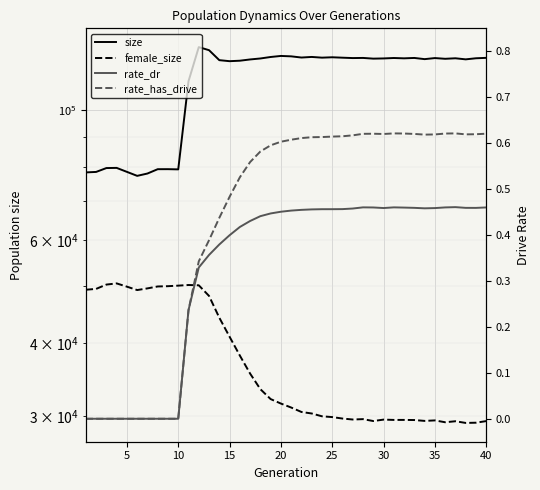

Reading right to left, list all the values displayed in this chart.

size: 122751.0	122549.0	122029.0	122542.0	122297.0	122645.0	122132.0	122705.0	122520.0	122677.0	122468.0	122373.0	122713.0	122648.0	122829.0	123030.0	122847.0	123190.0	122904.0	123479.0	123678.0	123166.0	122450.0	121982.0	121378.0	121153.0	121641.0	126509.0	128041.0	111981.0	79166.0	79230.0	79221.0	77883.0	77171.0	78391.0	79628.0	79576.0	78374.0	78224.0
female_size: 29414.0	29229.0	29203.0	29396.0	29282.0	29494.0	29438.0	29537.0	29552.0	29551.0	29587.0	29422.0	29642.0	29599.0	29710.0	29882.0	29976.0	30307.0	30490.0	31028.0	31515.0	32075.0	33350.0	35459.0	38065.0	40988.0	44172.0	48124.0	50179.0	50237.0	50113.0	50004.0	49949.0	49574.0	49249.0	49909.0	50554.0	50321.0	49474.0	49313.0
rate_dr: 0.5	0.5	0.5	0.5	0.5	0.5	0.5	0.5	0.5	0.5	0.5	0.5	0.5	0.5	0.5	0.5	0.5	0.5	0.5	0.5	0.5	0.4	0.4	0.4	0.4	0.4	0.4	0.4	0.3	0.2	0.0	0.0	0.0	0.0	0.0	0.0	0.0	0.0	0.0	0.0
rate_has_drive: 0.6	0.6	0.6	0.6	0.6	0.6	0.6	0.6	0.6	0.6	0.6	0.6	0.6	0.6	0.6	0.6	0.6	0.6	0.6	0.6	0.6	0.6	0.6	0.6	0.5	0.5	0.4	0.4	0.3	0.2	0.0	0.0	0.0	0.0	0.0	0.0	0.0	0.0	0.0	0.0